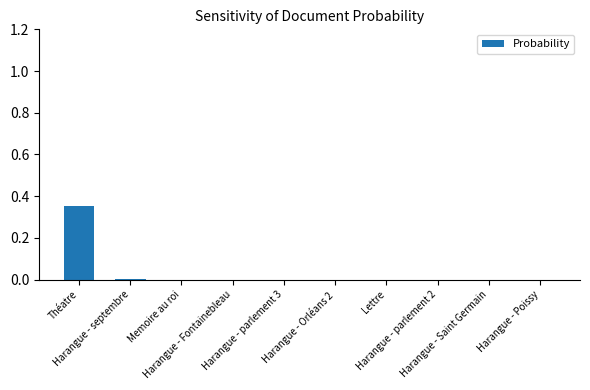

What is the sum of the values at Harangue - Orléans 2 and Théatre?

0.4